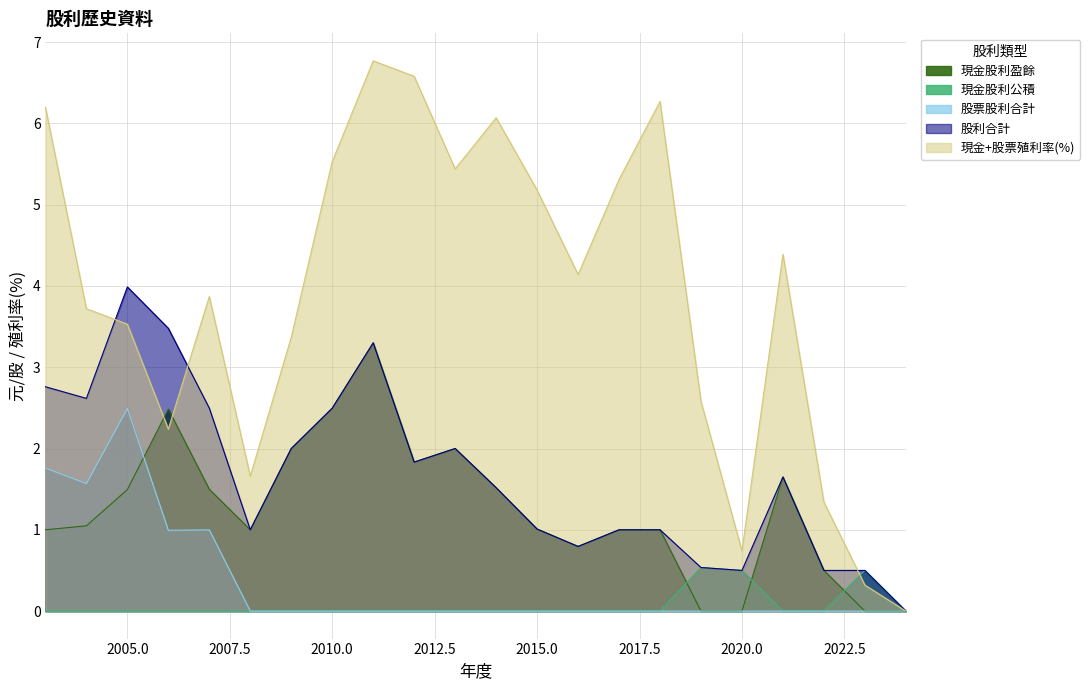

Reading right to left, transcribe all the data shown in this chart.

股票股利合計: 0.0	0.0	0.0	0.0	0.0	0.0	0.0	0.0	0.0	0.0	0.0	0.0	0.0	0.0	0.0	0.0	0.0	1.0	1.0	2.5	1.6	1.8
現金股利公積: 0.0	0.5	0.0	0.0	0.5	0.5	0.0	0.0	0.0	0.0	0.0	0.0	0.0	0.0	0.0	0.0	0.0	0.0	0.0	0.0	0.0	0.0
現金股利盈餘: 0.0	0.0	0.5	1.6	0.0	0.0	1.0	1.0	0.8	1.0	1.5	2.0	1.8	3.3	2.5	2.0	1.0	1.5	2.5	1.5	1.0	1.0
股利合計: 0.0	0.5	0.5	1.6	0.5	0.5	1.0	1.0	0.8	1.0	1.5	2.0	1.8	3.3	2.5	2.0	1.0	2.5	3.5	4.0	2.6	2.8
現金+股票殖利率: 0.0	0.3	1.3	4.4	0.7	2.6	6.3	5.3	4.1	5.2	6.1	5.4	6.6	6.8	5.5	3.4	1.7	3.9	2.2	3.5	3.7	6.2